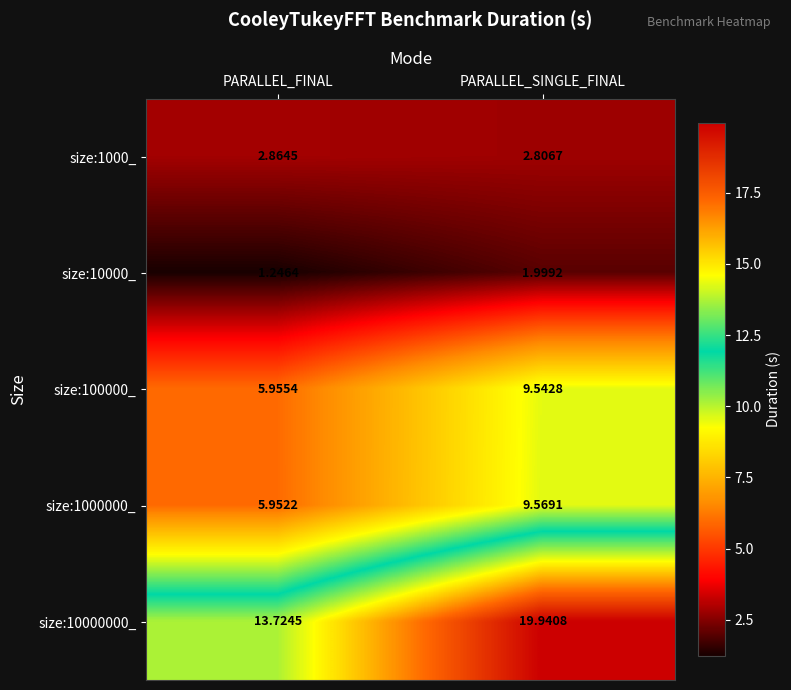

At which category does the chart reach its peak across all series?

PARALLEL_SINGLE_FINAL